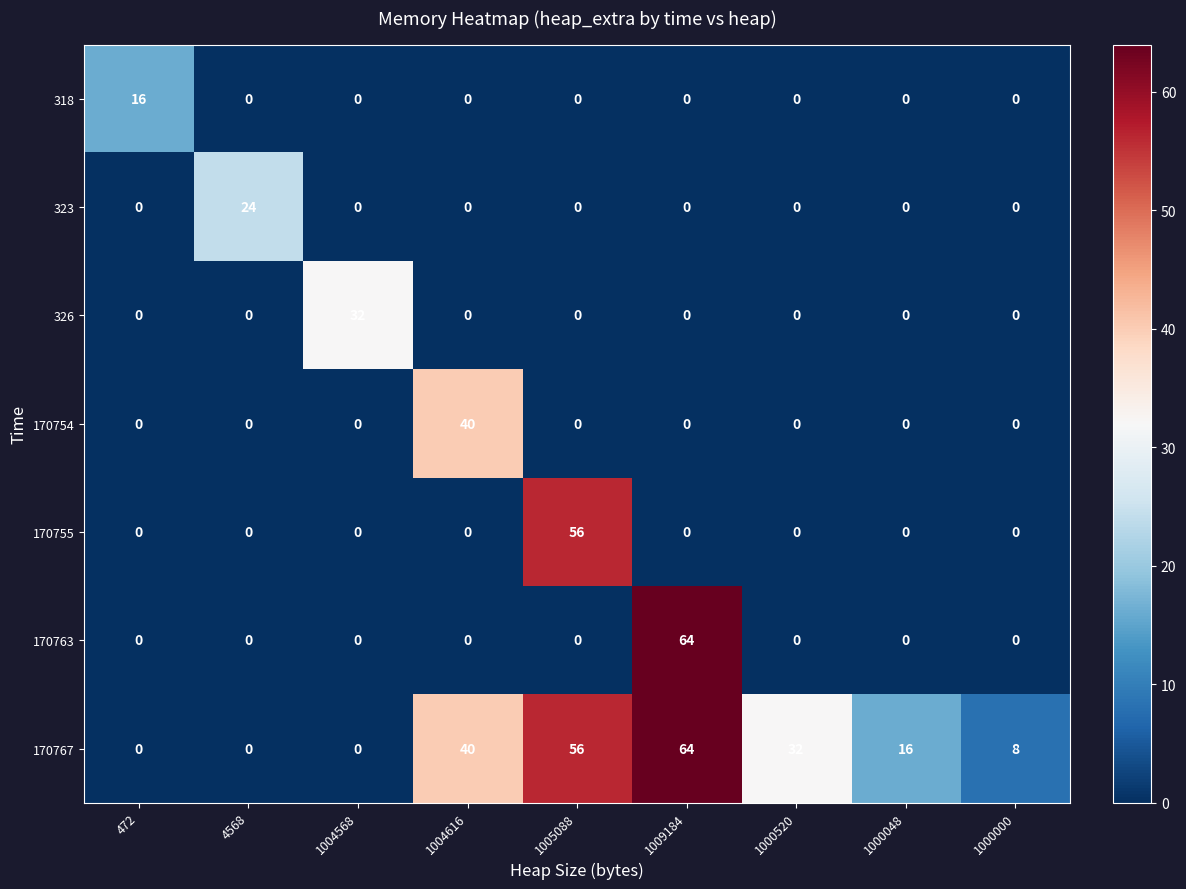

At how many categories does at least one series exceed 37?

3